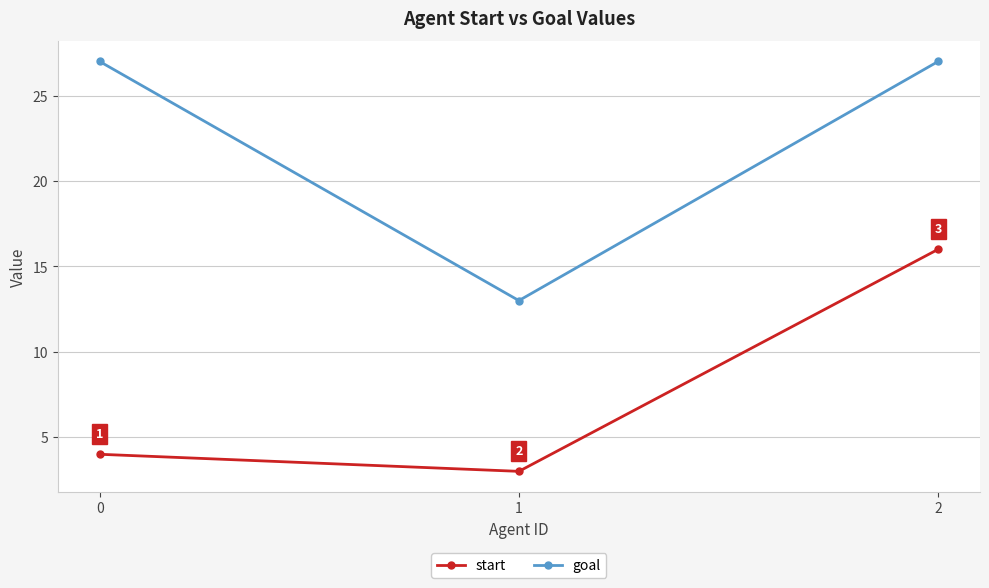

What is the lowest value of the goal series?

13